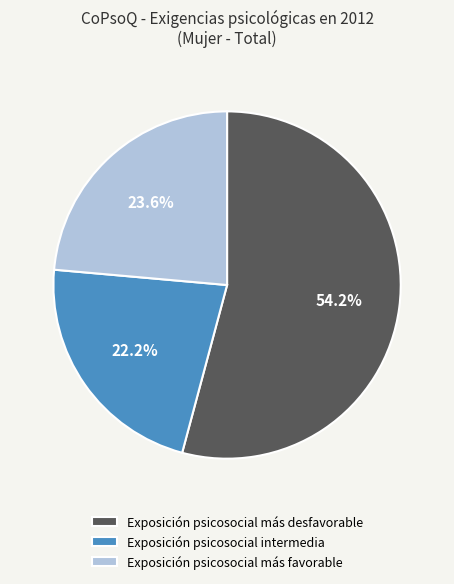

Is it true that Exposición psicosocial intermedia is 13% of the pie?

False